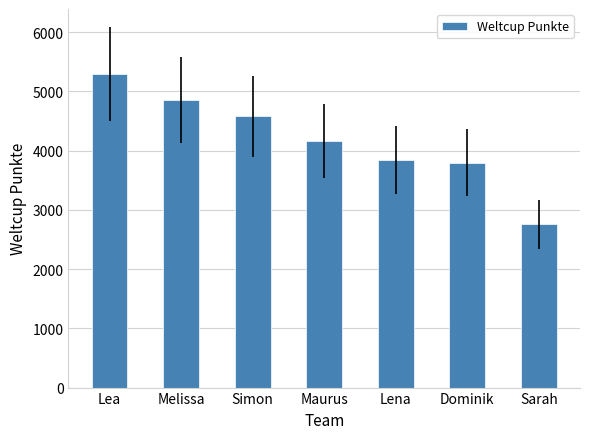

At which category does the chart reach its minimum across all series?

Sarah